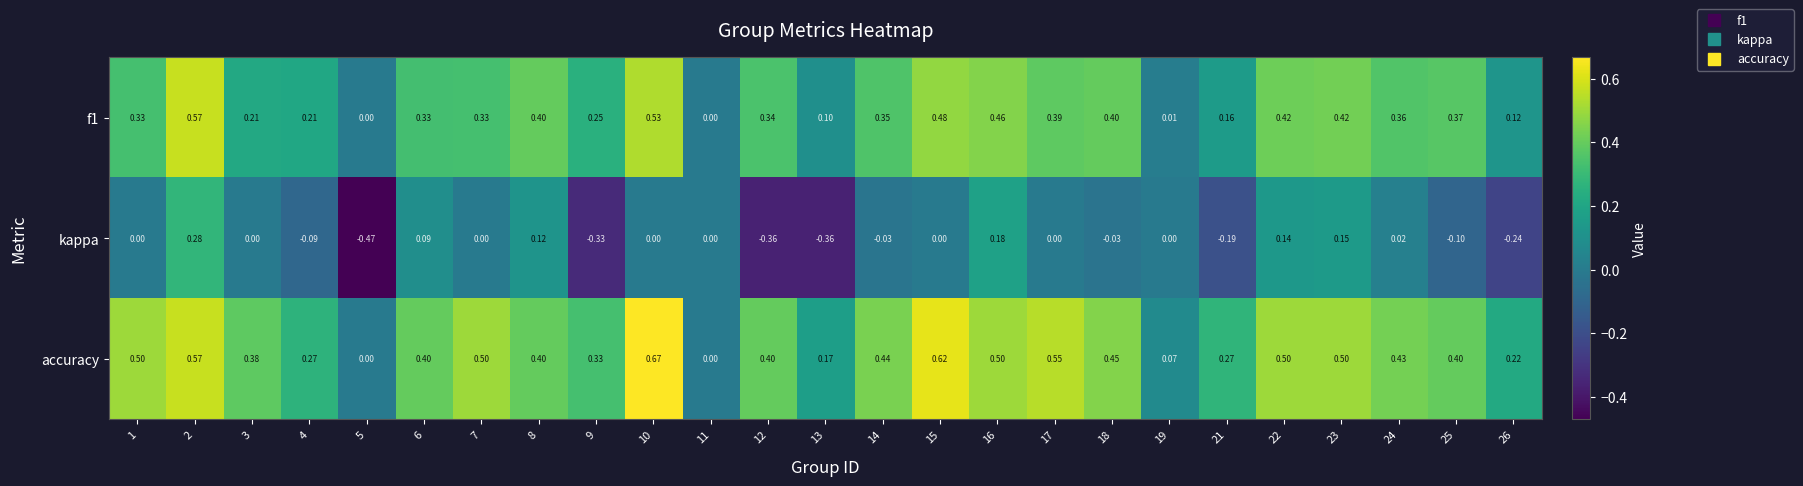

Which series has the largest range (max minus min)?

kappa